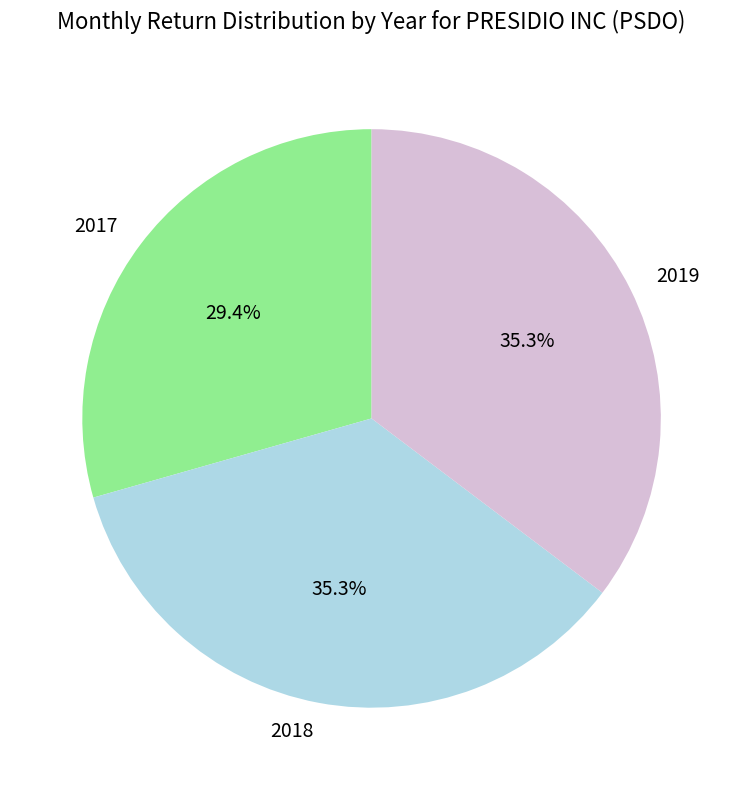

Does any single category account for the majority?

No